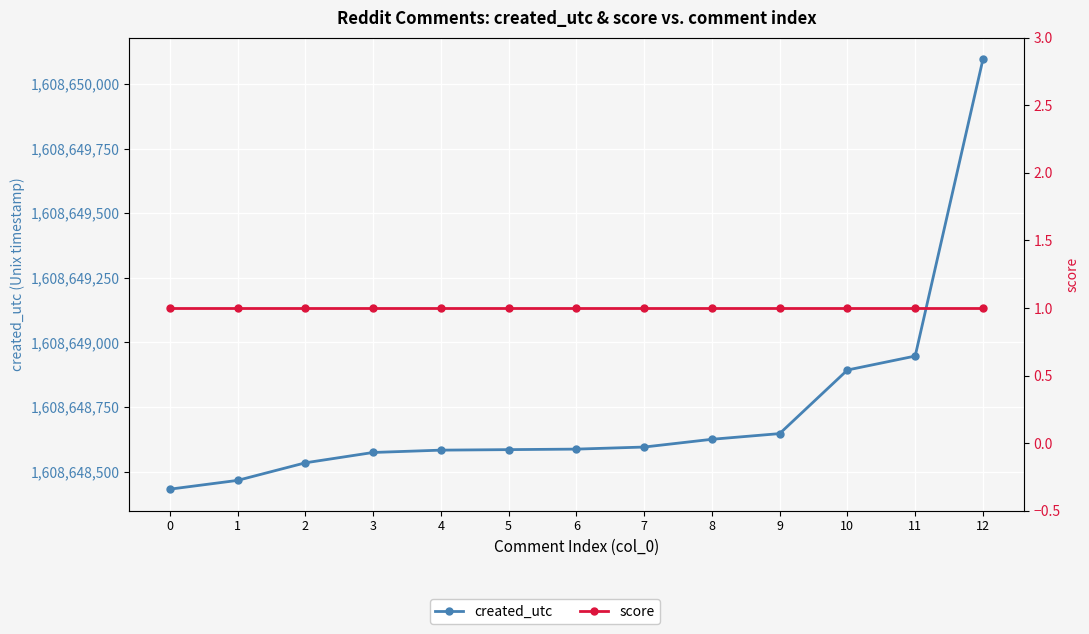

List the series in order of their overall mean, highest first.

created_utc, score